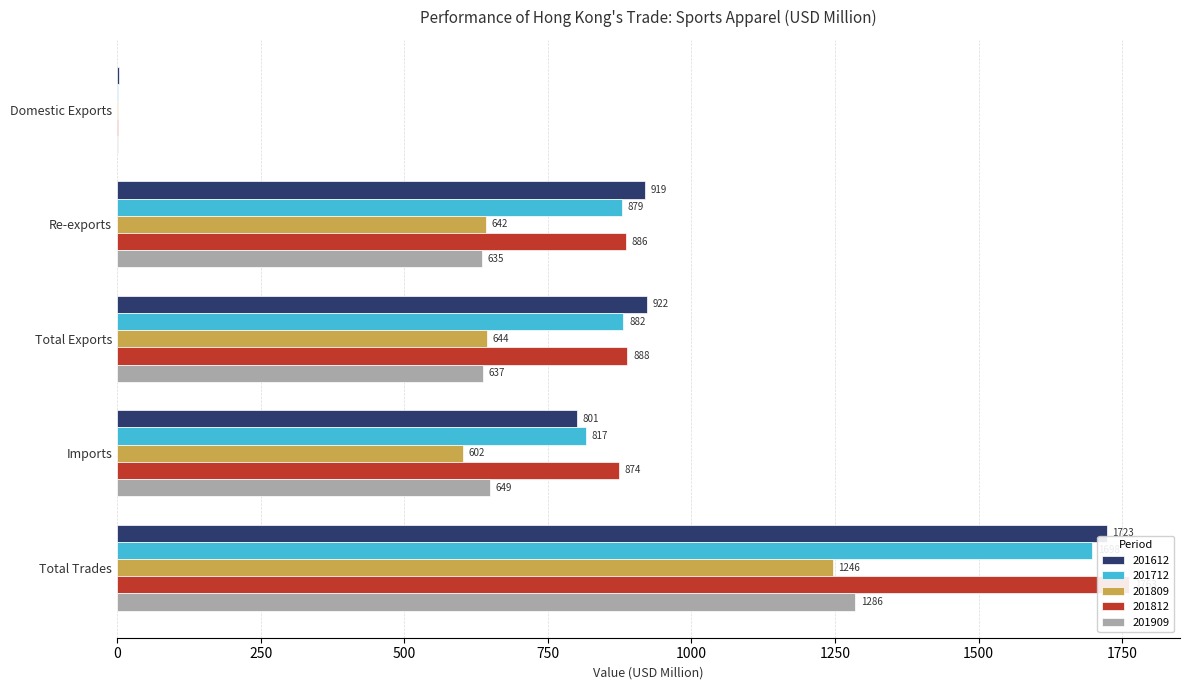

True or false: 201612 has a value of 1723.1 at Total Trades.

True